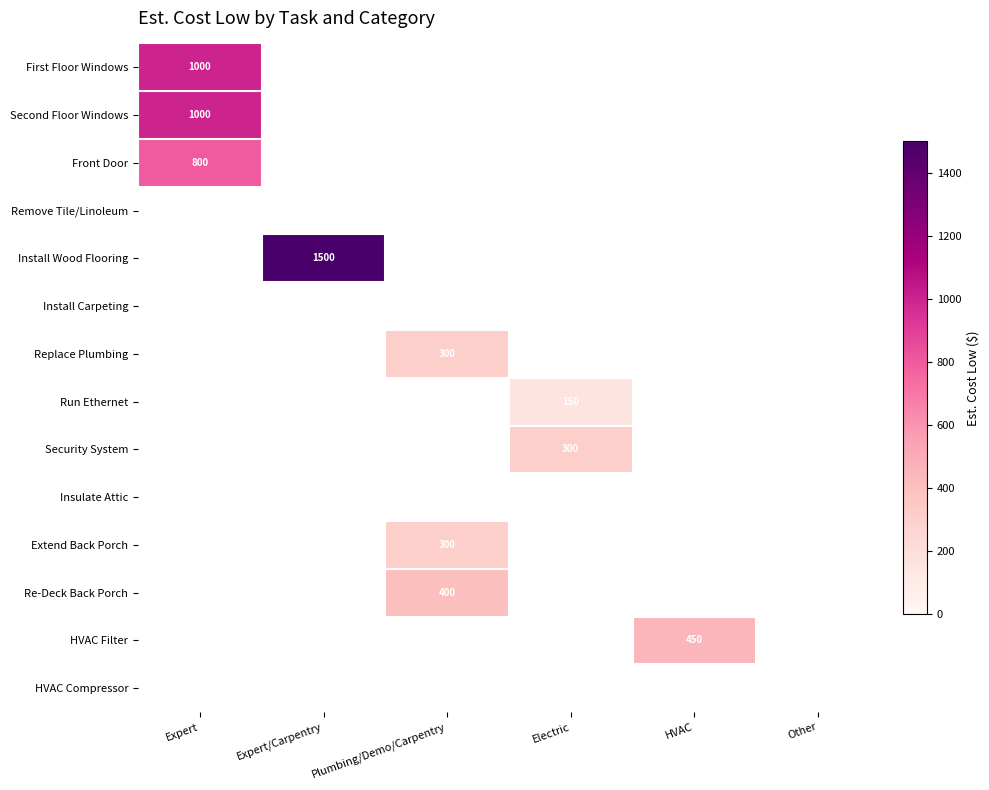

What is the maximum value shown in the chart?

1500.0